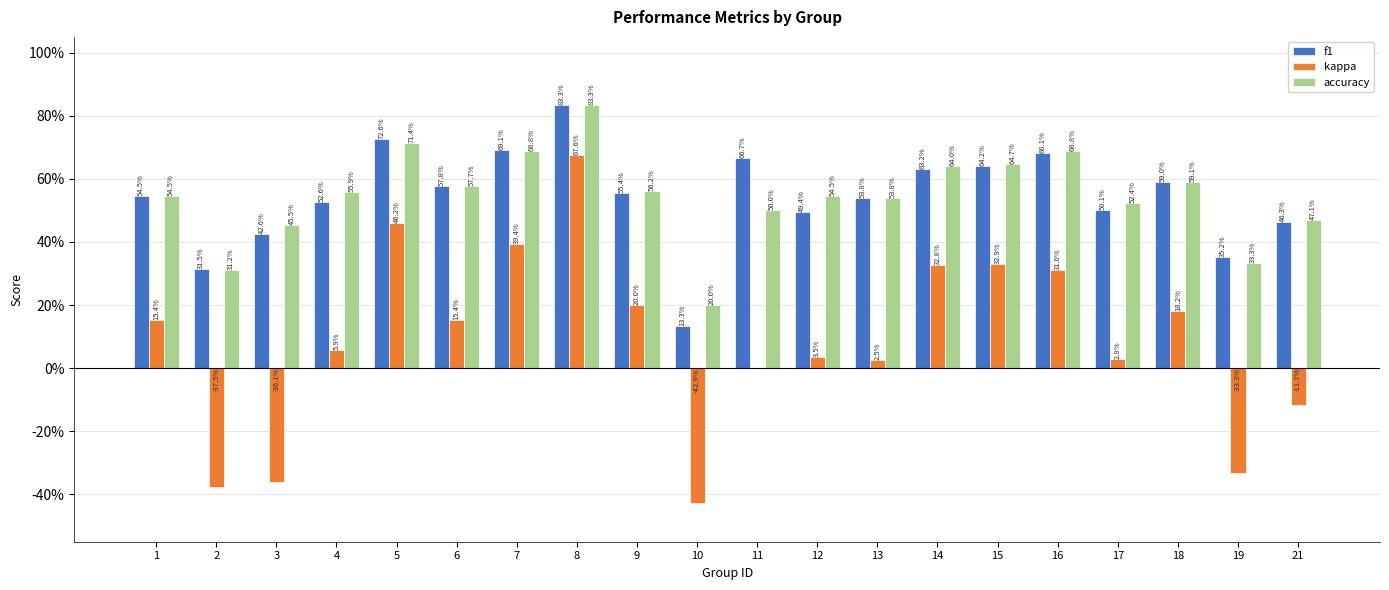

How many accuracy values are between 0 and 1?

20